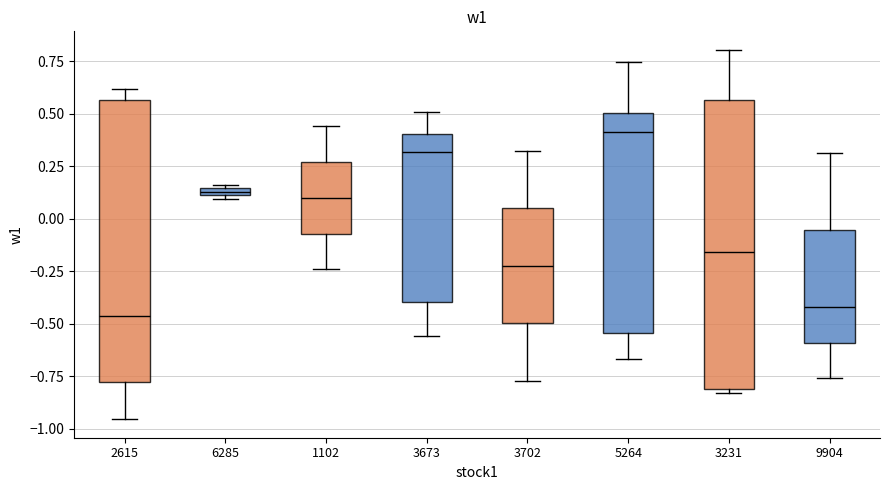

Which box has the highest median line?

5264